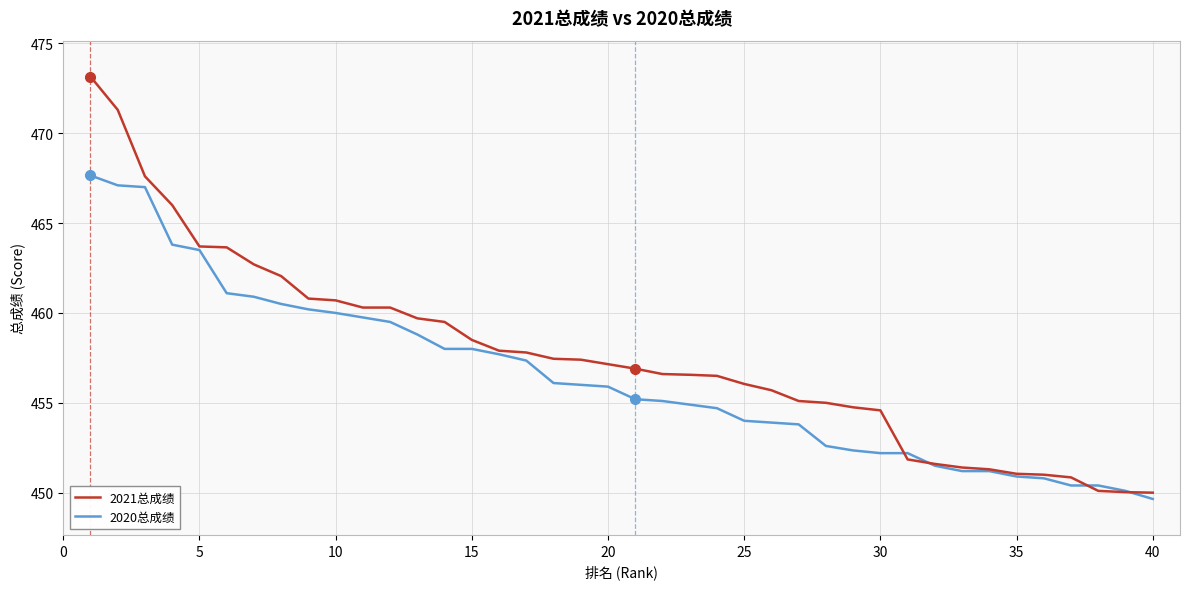

What is the difference between the second highest and minimum values in the 2021总成绩 series?

21.3